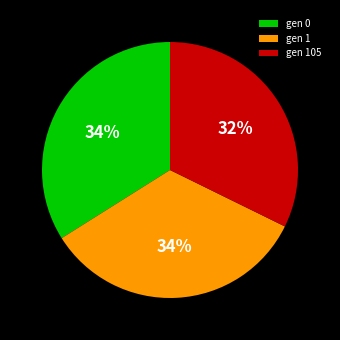

To the nearest percent, what is the combined percentage of gen 105 and gen 0?

66%